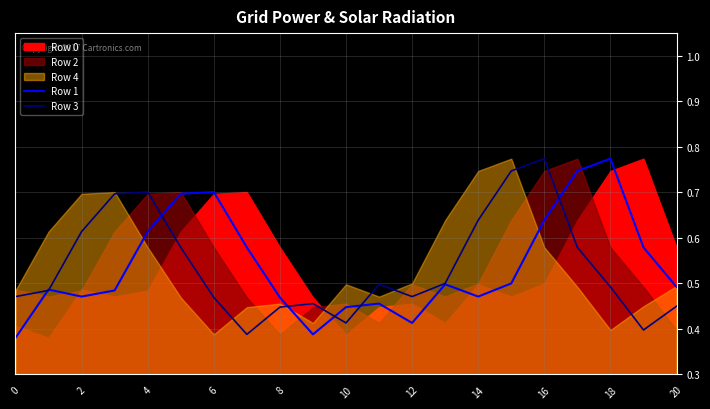

What is the sum of all Row 1 values?

11.3